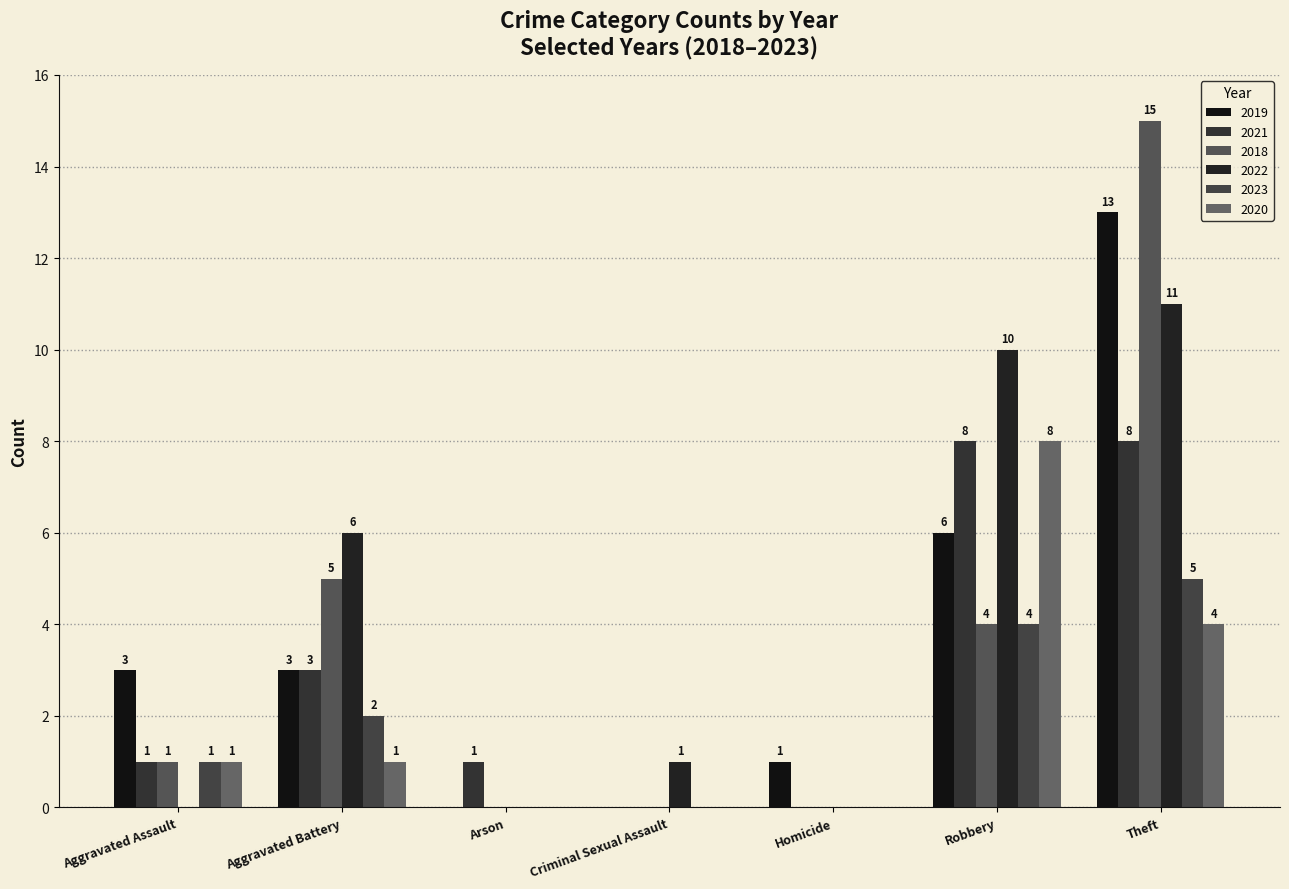

How many positive values does the 2018 series have?

4